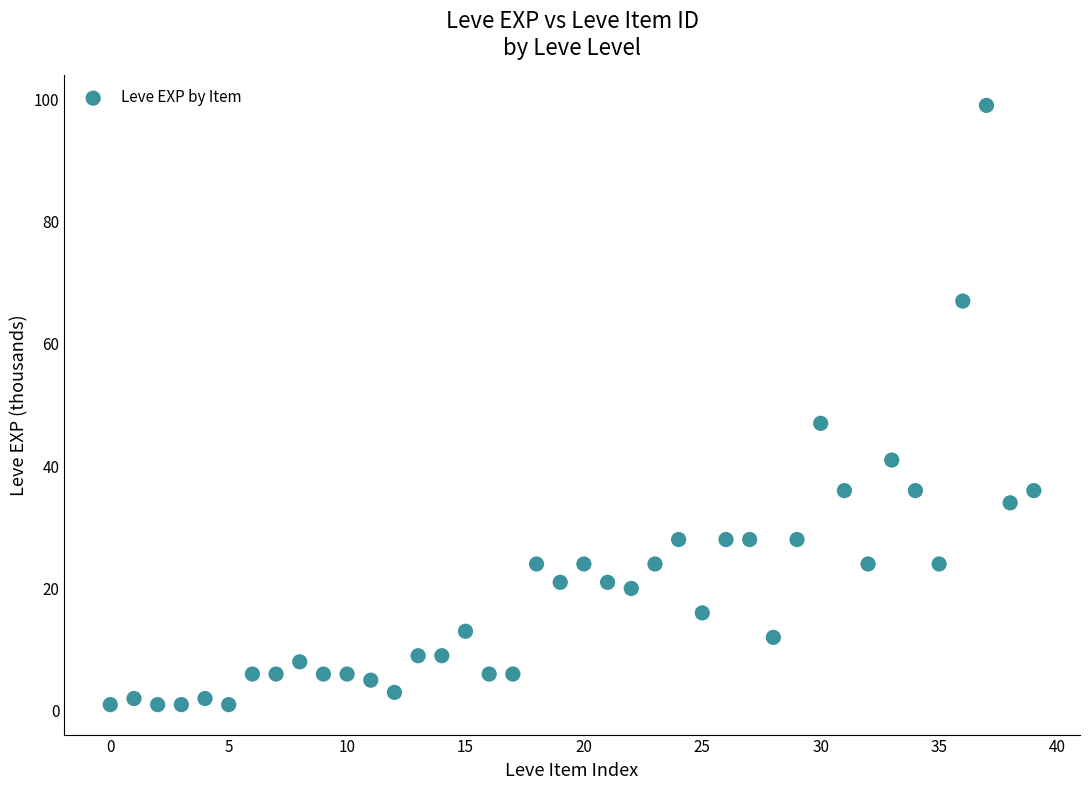

What Y value in the scatter plot is closest to 50?

47